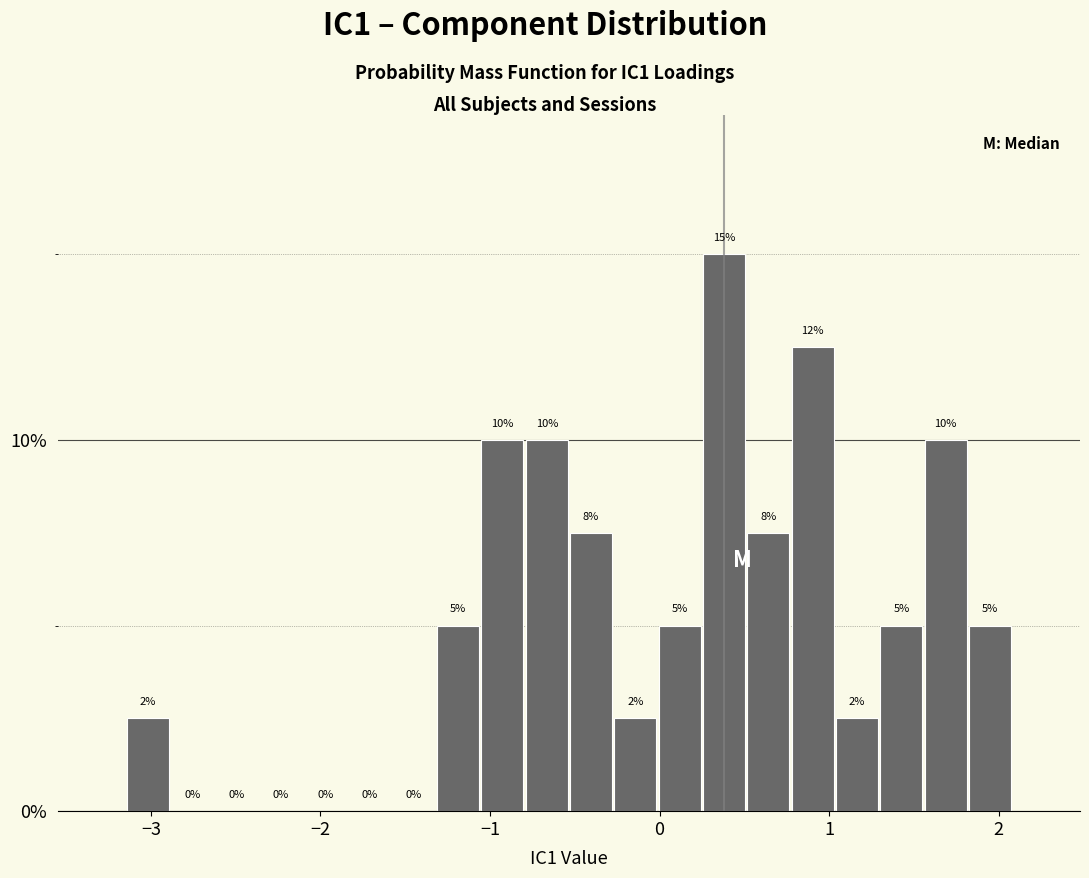

Read against the x-axis, roughly where is the centre of the tallest bar?

0.4